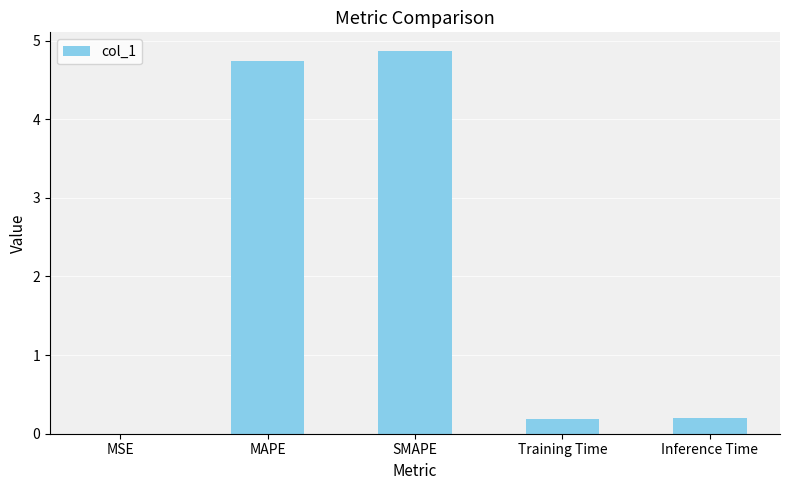

Between SMAPE and MAPE, which is larger?

SMAPE